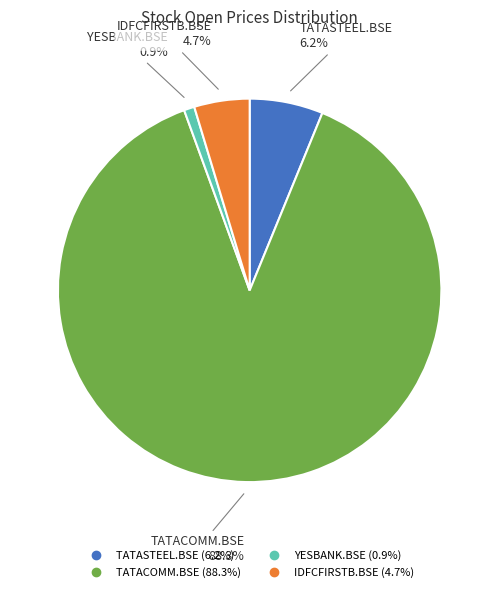

To the nearest percent, what is the difference between the largest and smallest slice percentages?

87%